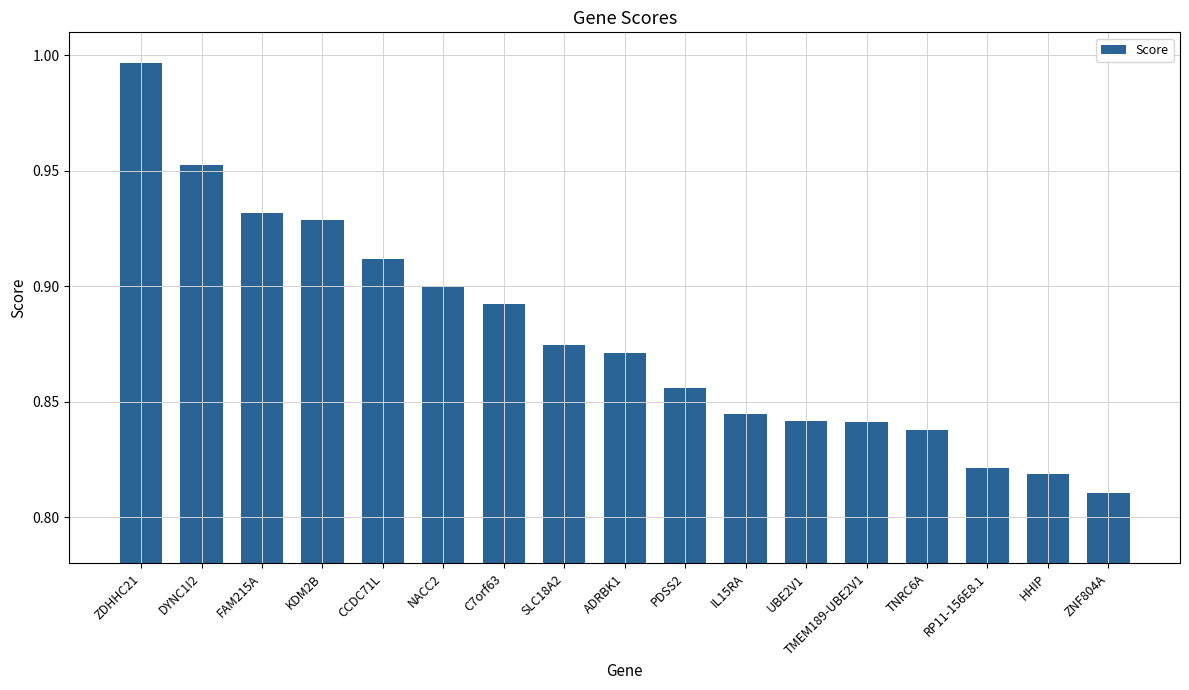

The value at PDSS2 is 0.9. True or false?

True